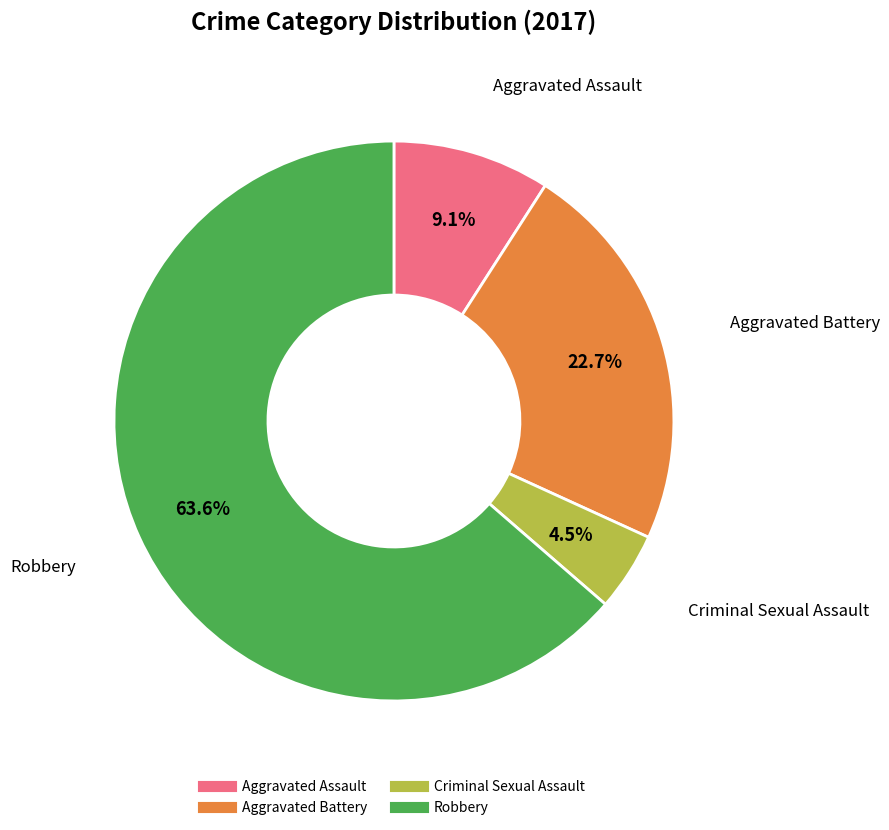

To the nearest percent, what is the difference between the Criminal Sexual Assault and Aggravated Battery slice percentages?

18%